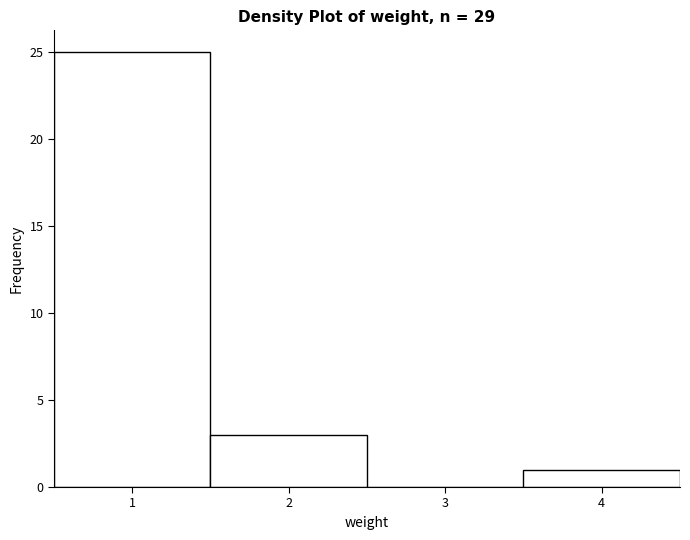

Reading left to right, transcribe this chart: for each bar, give the range it covers on the x-axis and its height. The values are not printed on the chart, so give them approximately, as read against the axis.

0.5 to 1.5: 25
1.5 to 2.5: 3
2.5 to 3.5: 0
3.5 to 4.5: 1